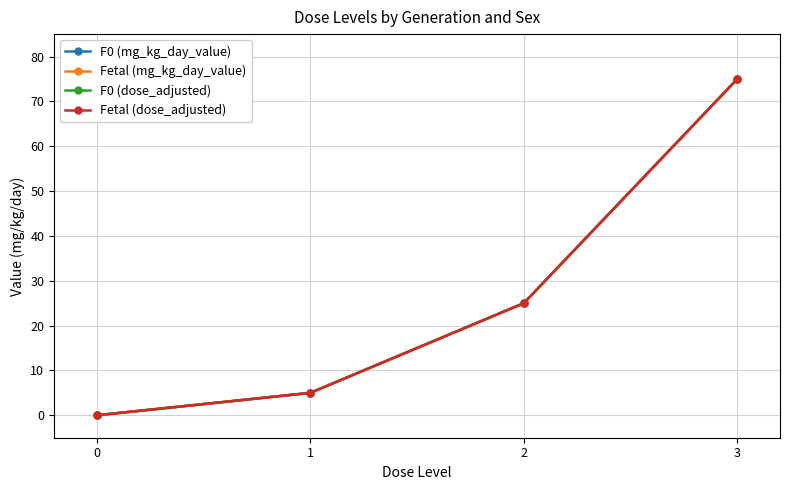

Is this an area chart (filled region under the line)?

No